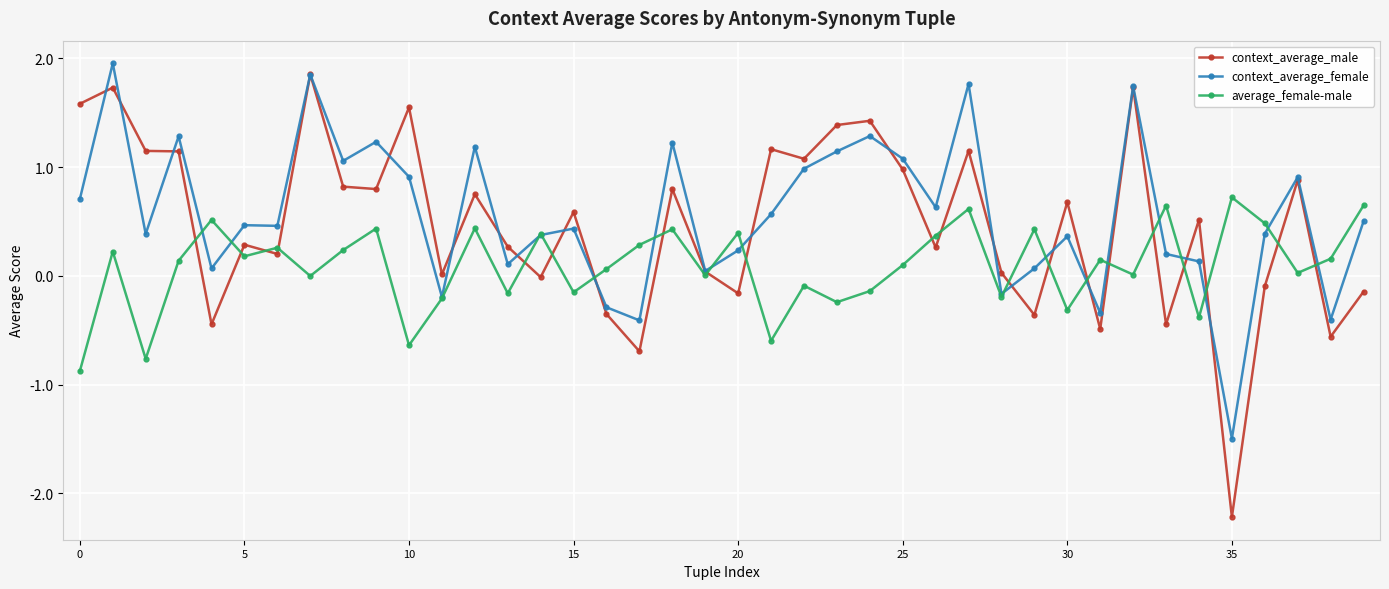

What is the lowest value of the context_average_male series?

-2.2